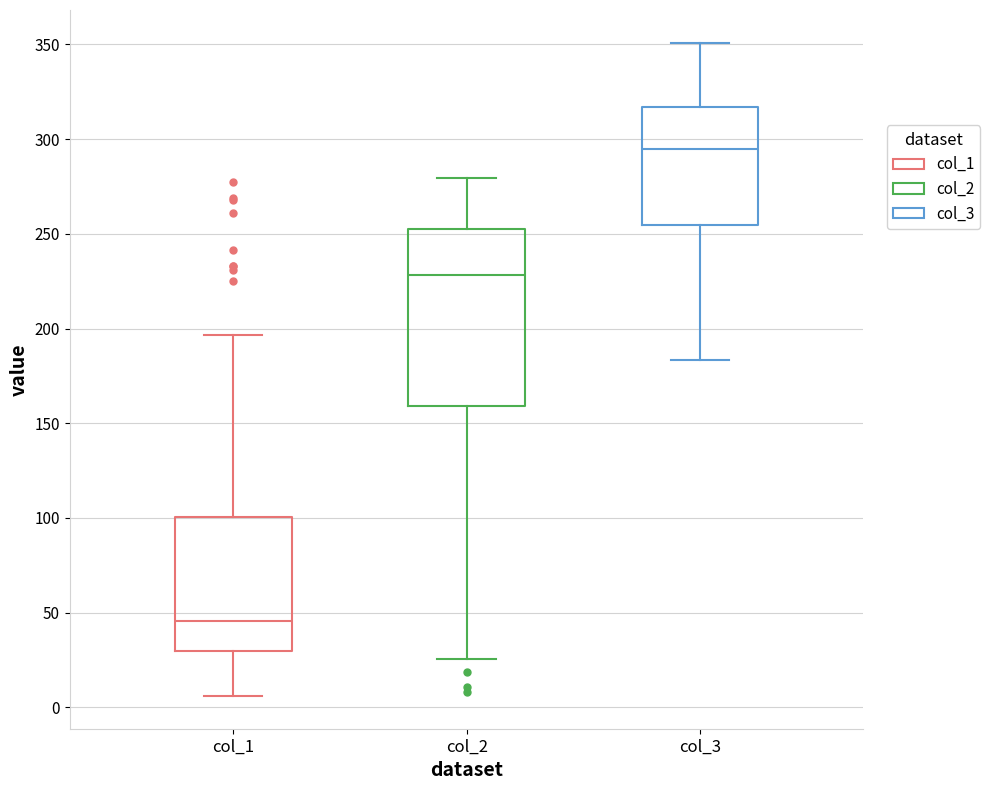

Comparing the boxes themselves (not the whiskers), which one is the tallest?

col_2